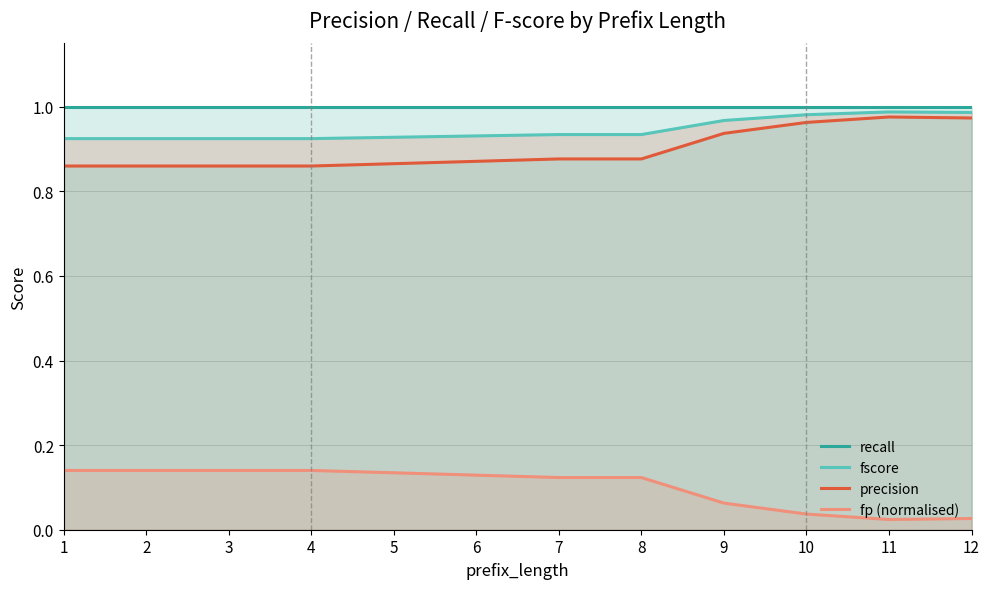

Rank the series by their maximum value, from highest to lowest.

recall, fscore, precision, fp (normalised)